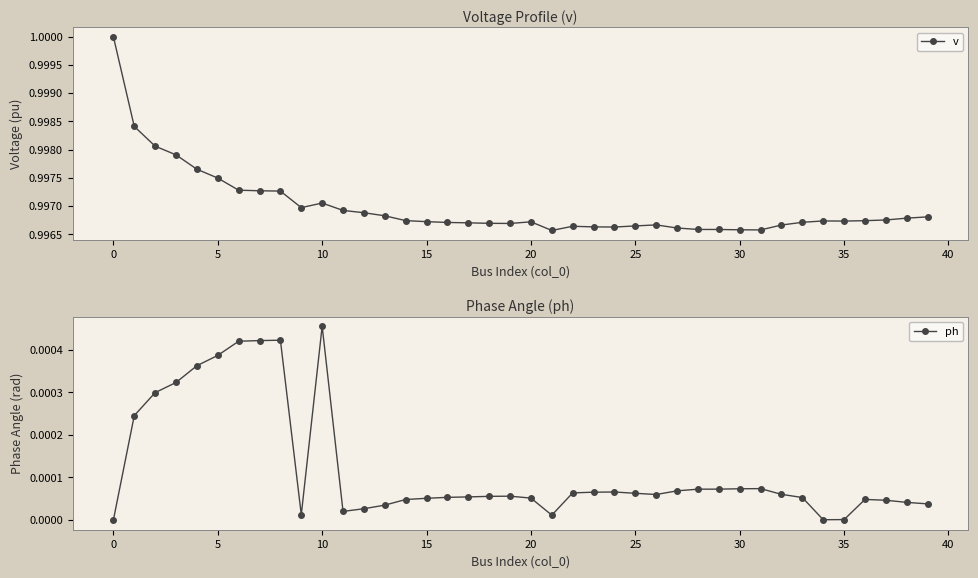

How many lines are shown in the chart?

2